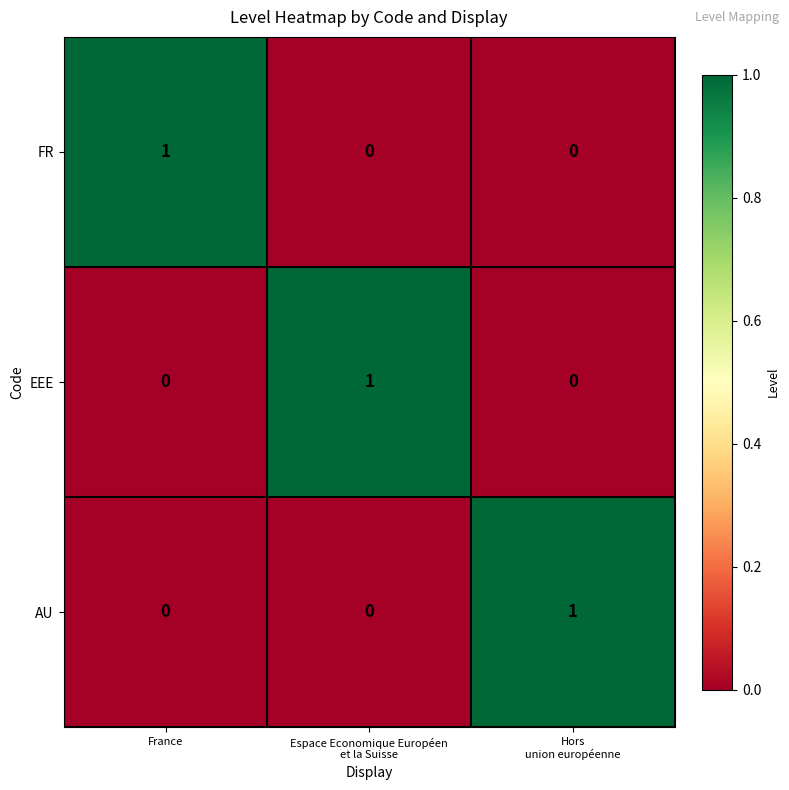

How many FR values are between 0 and 1?

3